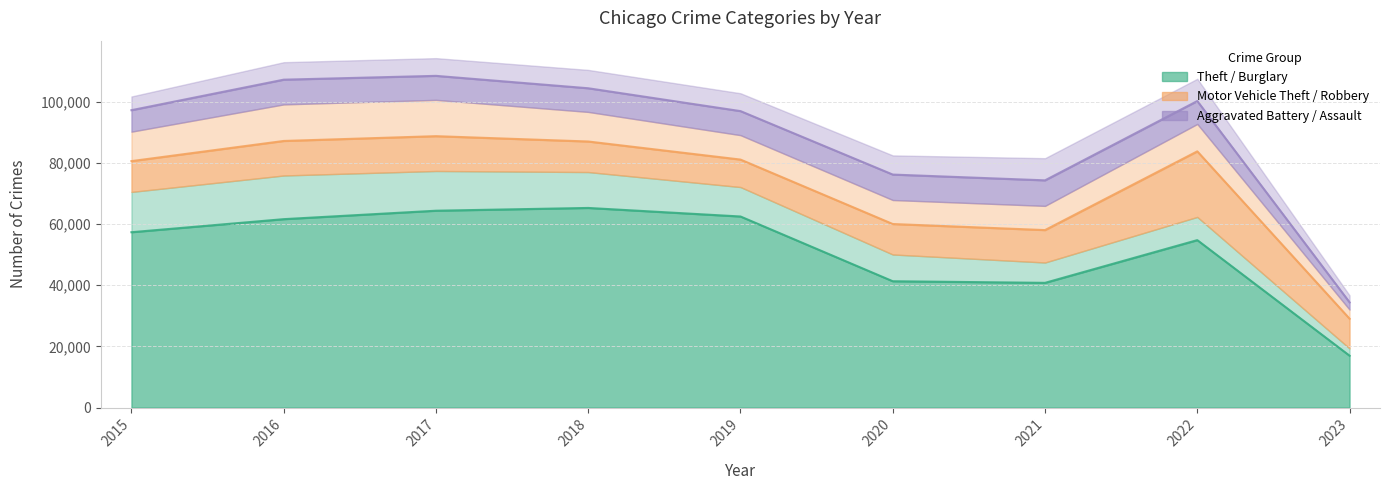

True or false: Burglary has more than 1 points higher than both neighbors.

True